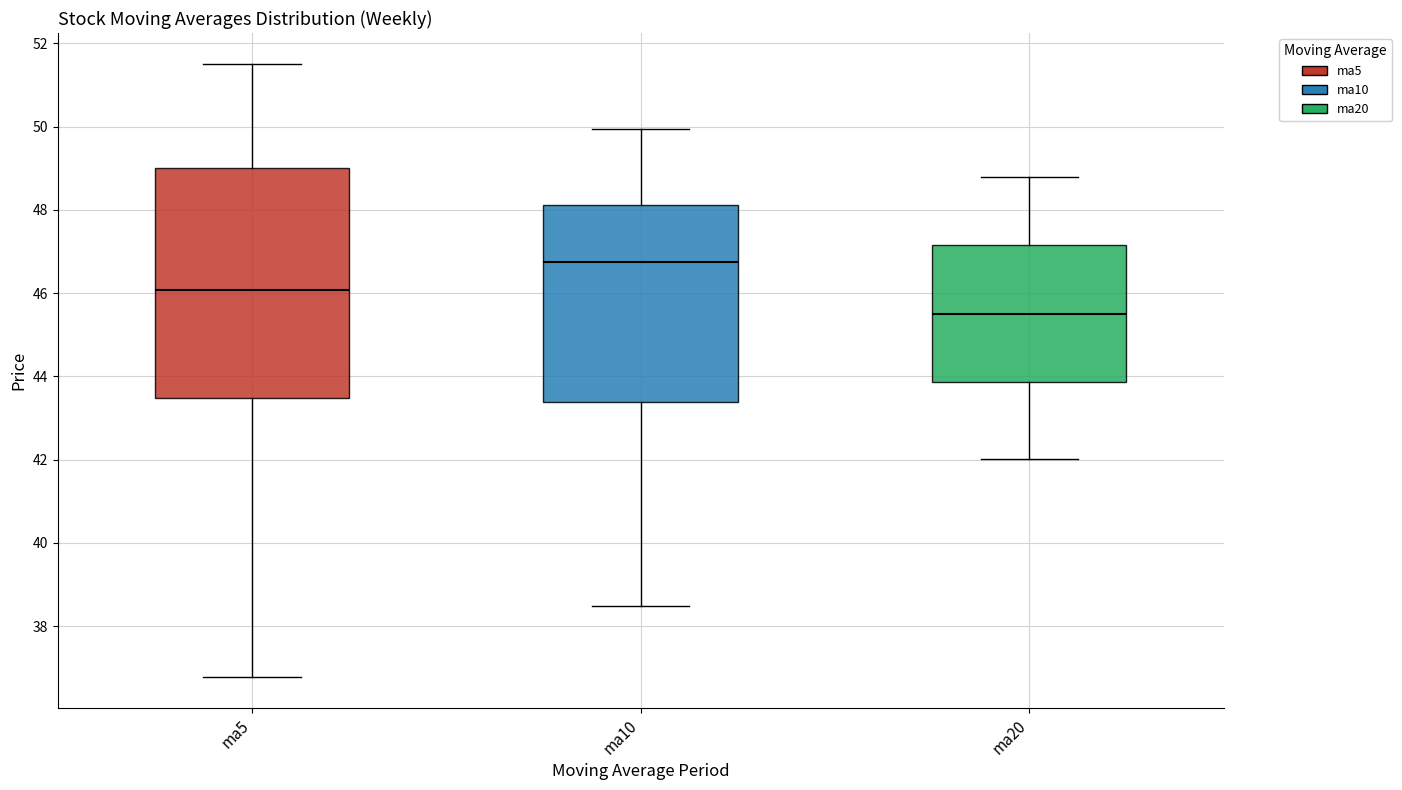

Which box is the tallest, from its lower edge to its upper edge?

ma5